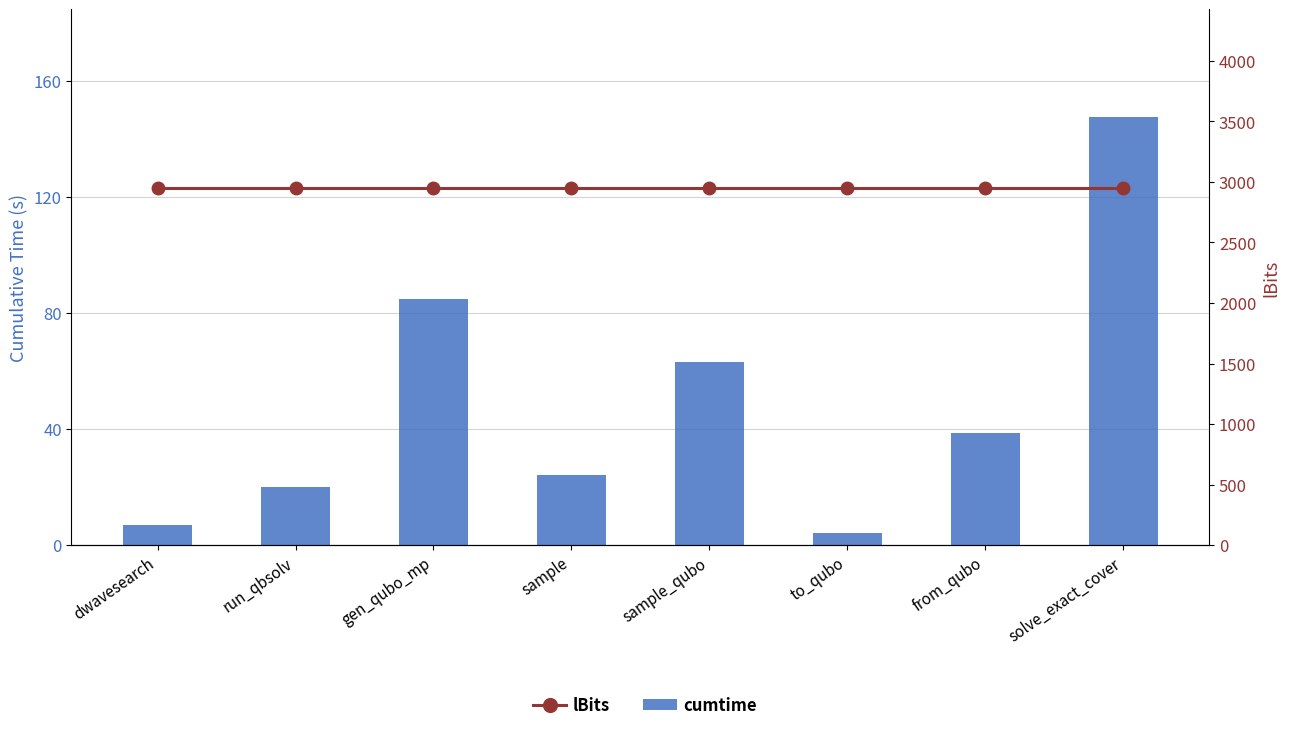

Between to_qubo and solve_exact_cover, which series saw the biggest shift?

cumtime